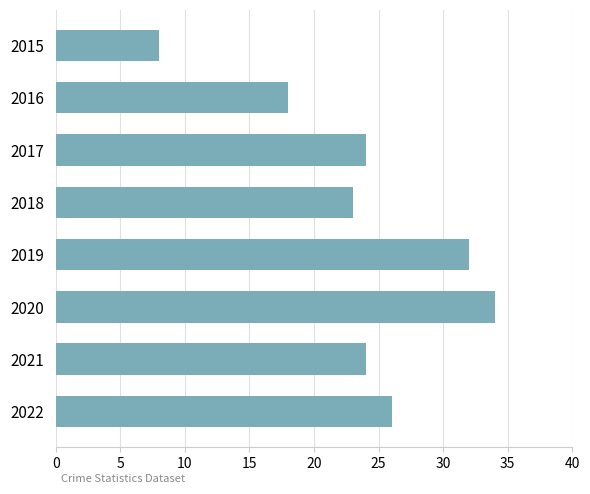

Where is the data nearest to the value 21?

2018